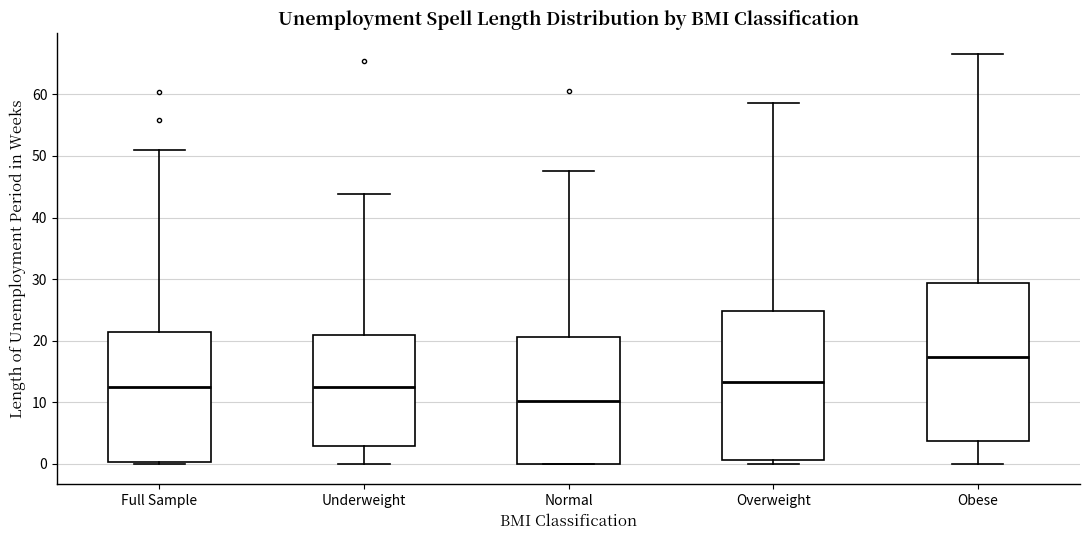

Where does the median line of the box for Overweight sit on the y-axis? The values are not printed on the chart, so give them approximately, as read against the axis.

13